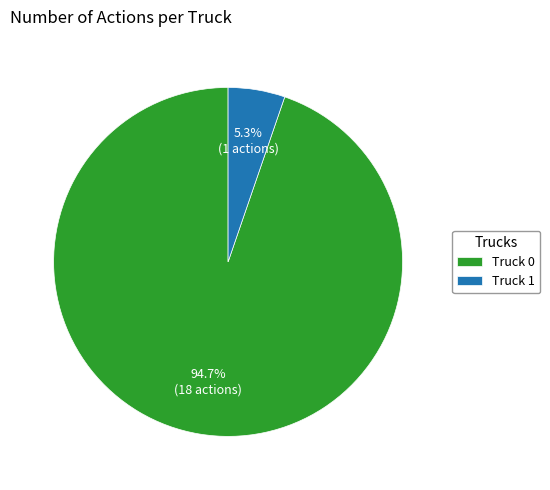

What percentage do Truck 1 and Truck 0 together represent?

100.0%